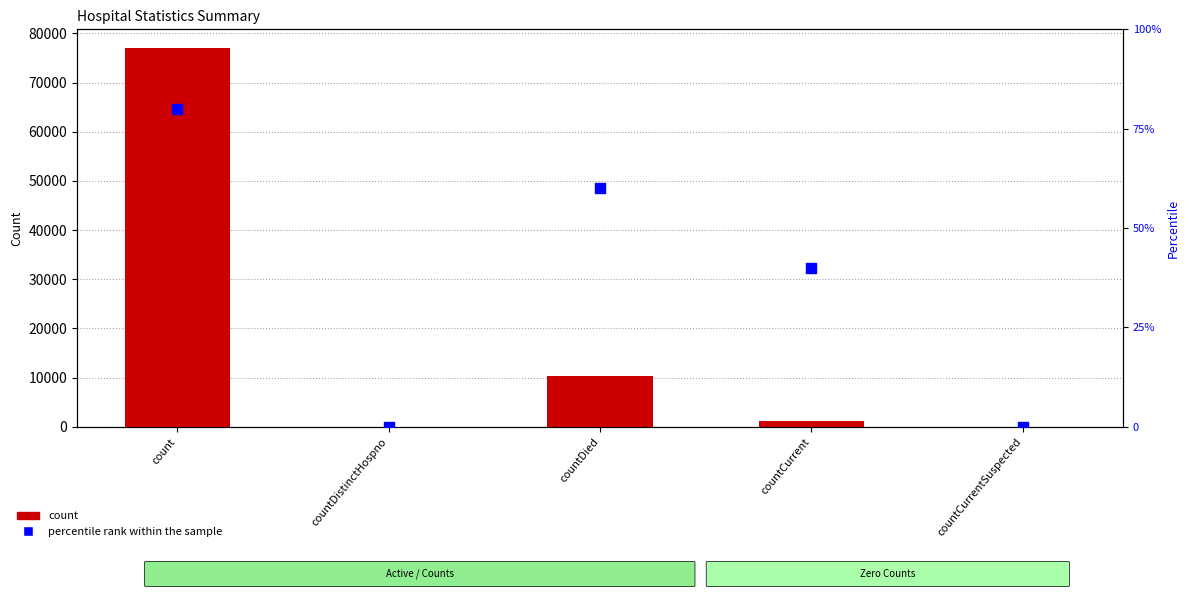

Which series has the largest total across all categories?

count